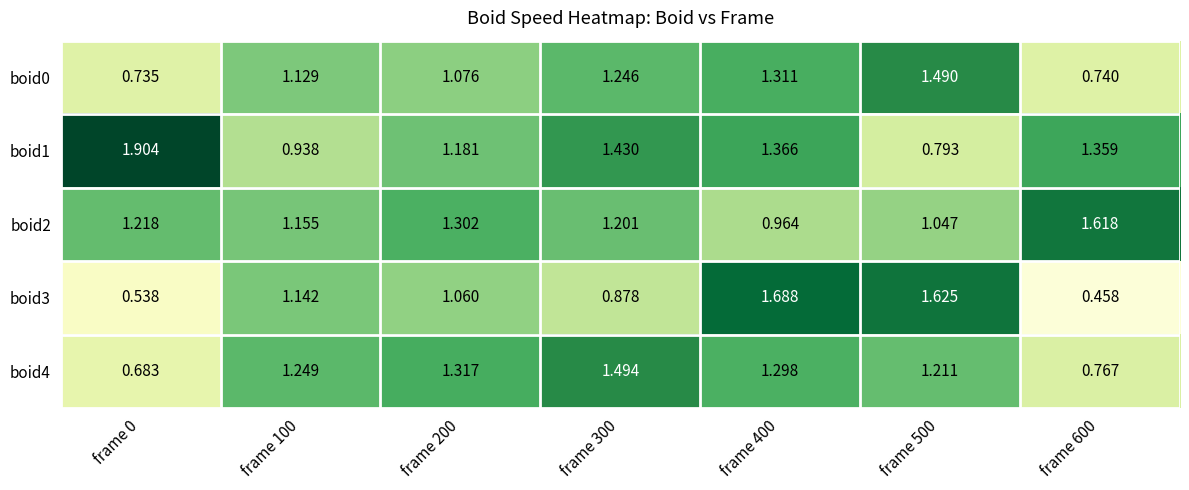

Is the value of boid4 at frame 300 greater than the value of boid3 at frame 0?

Yes